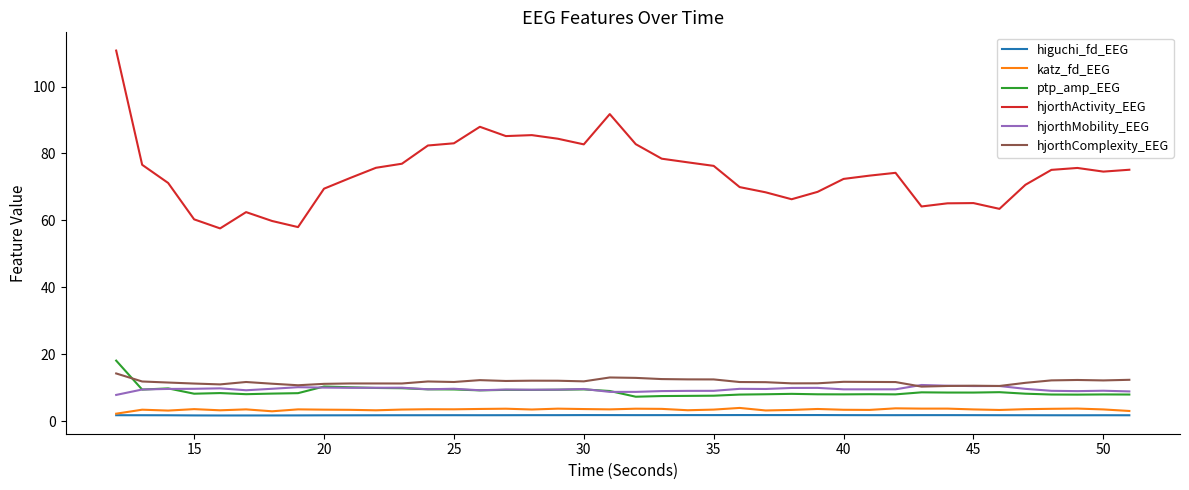

At how many categories does at least one series exceed 81?

10